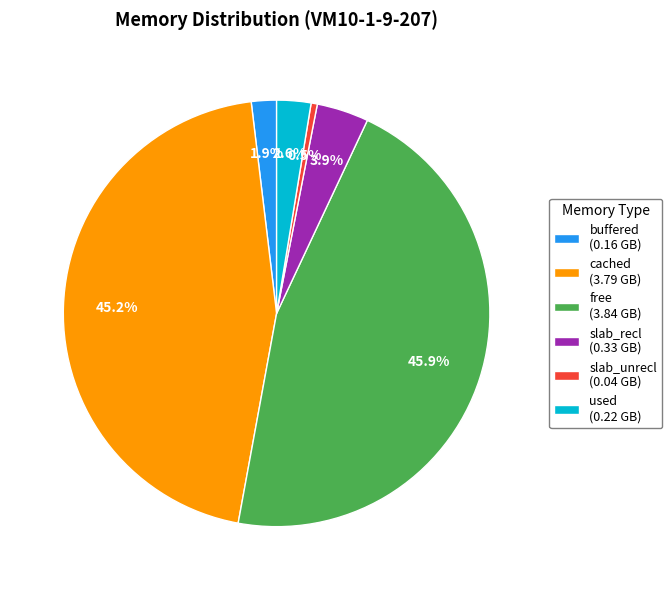

Which category has the biggest portion of the pie?

free